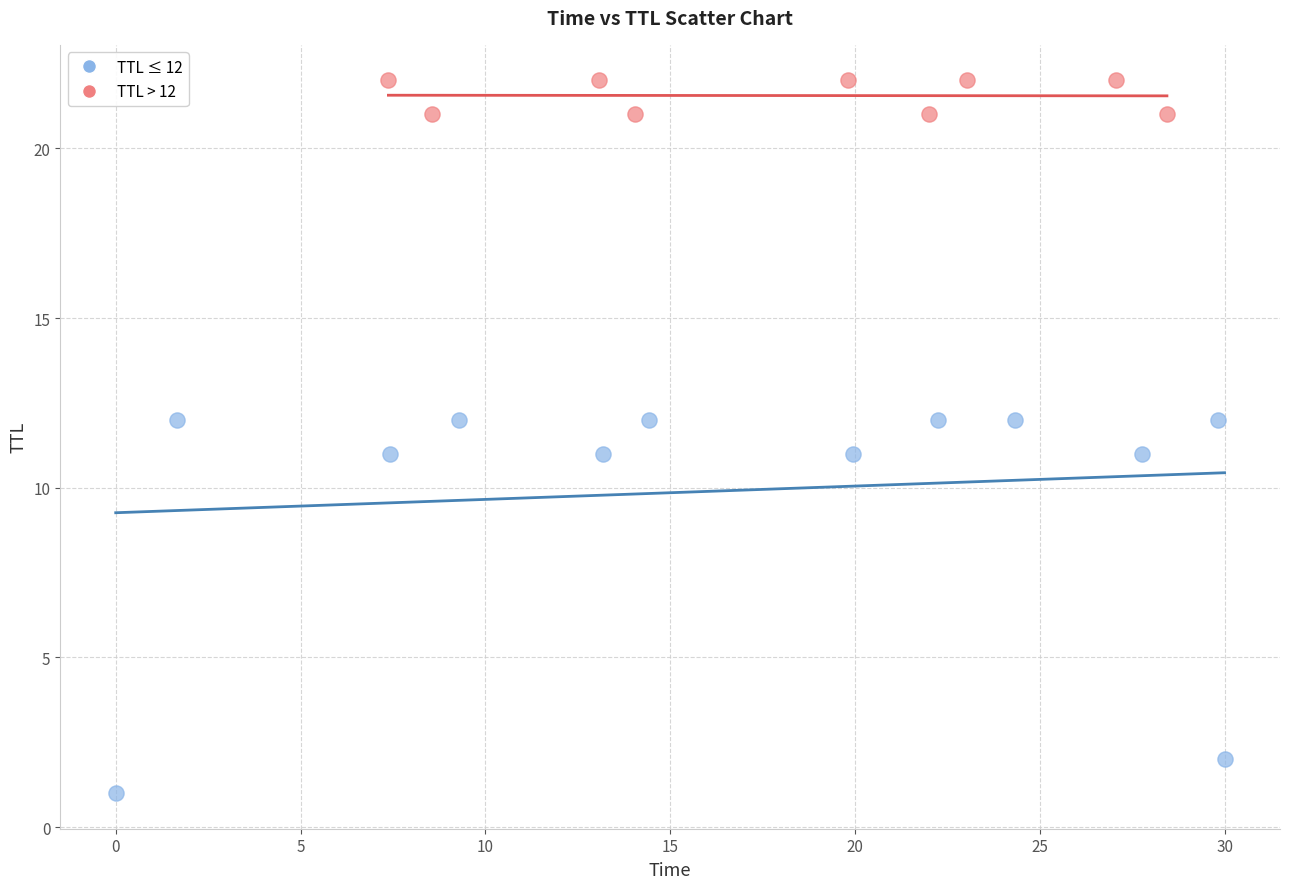

Which series contains the lowest Y value?

TTL ≤ 12